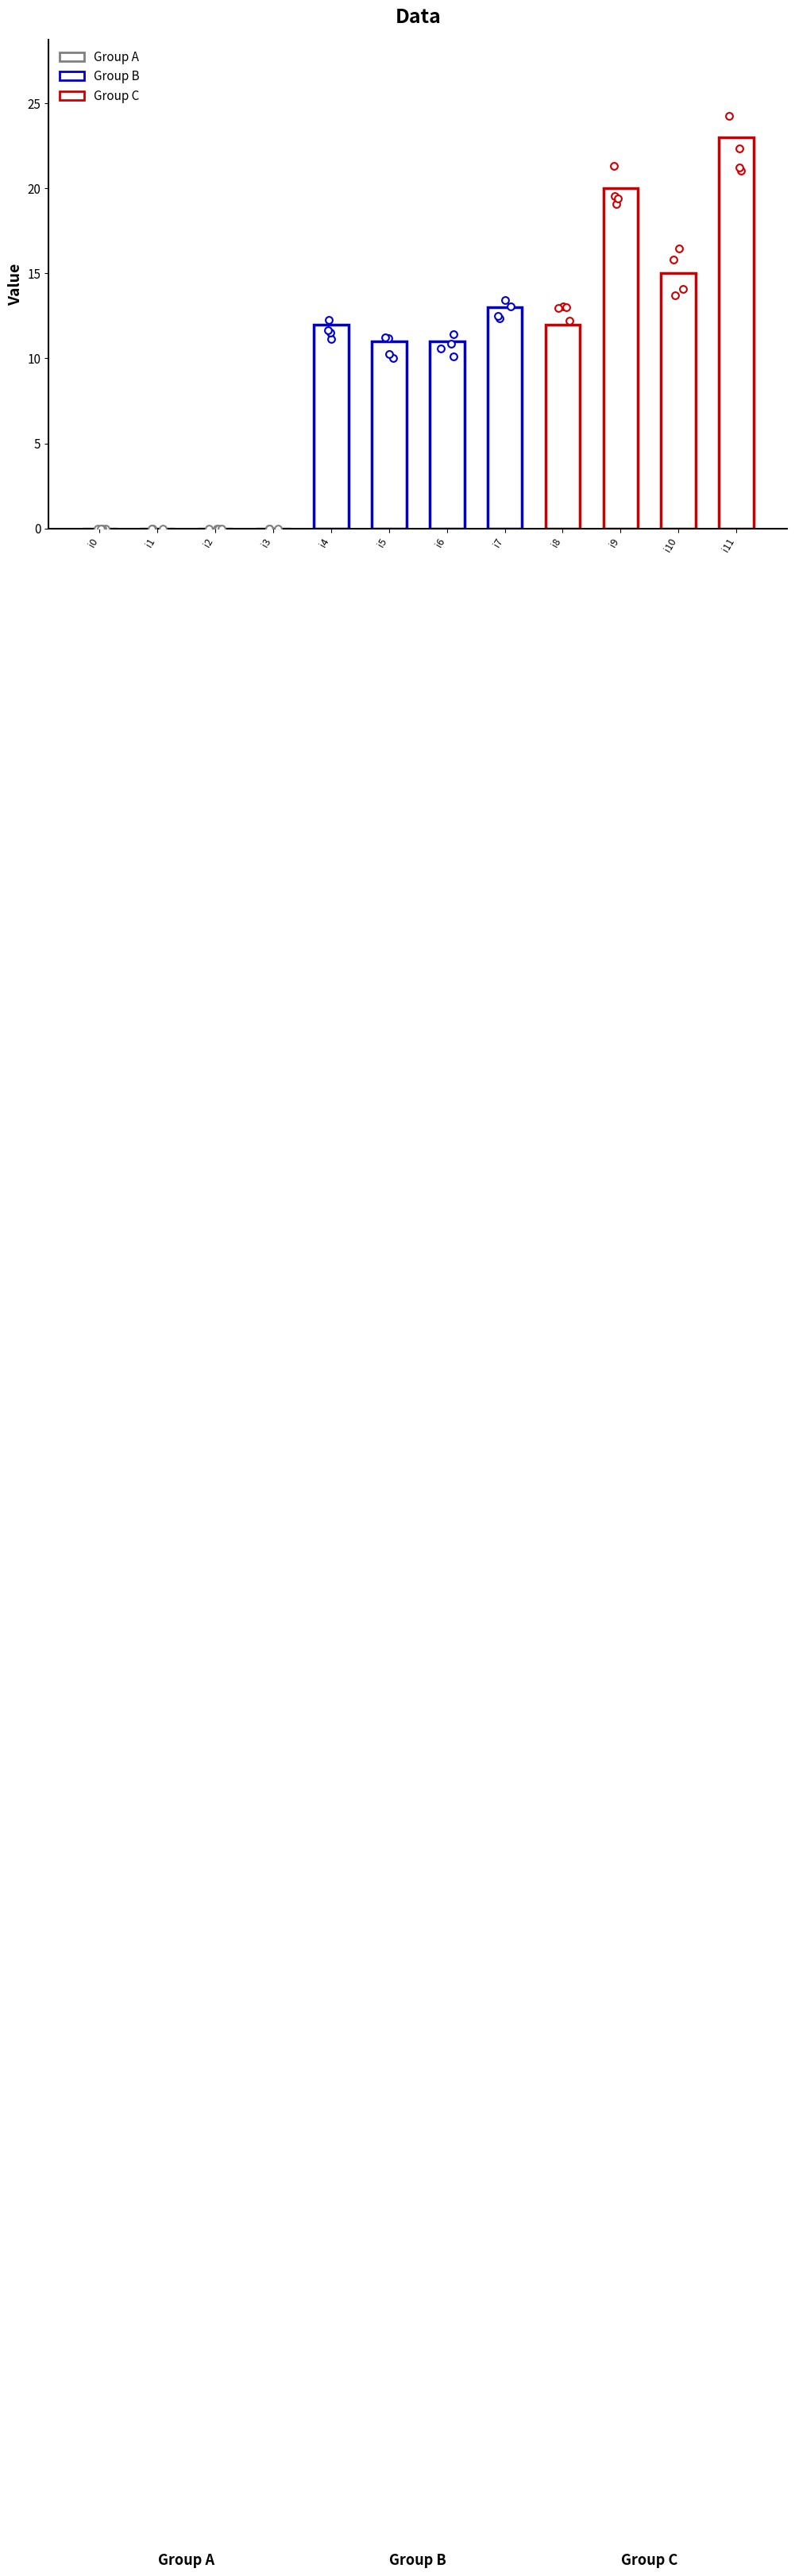

What is the ratio of the value at i7 to the value at i10?

0.9